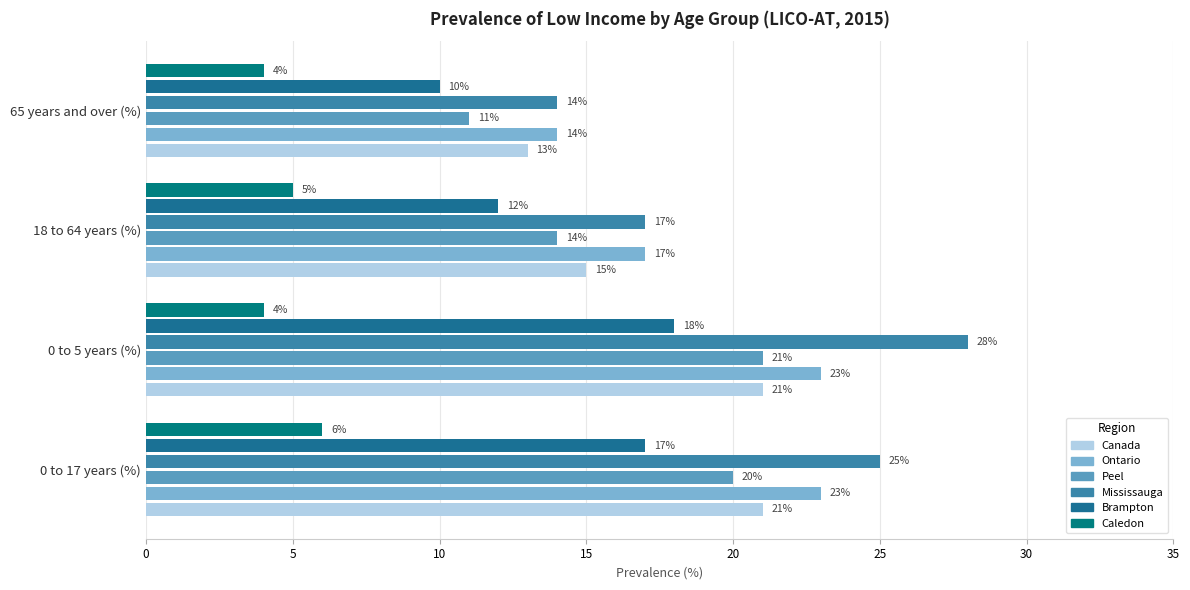

What is the sum of all Mississauga values?

84